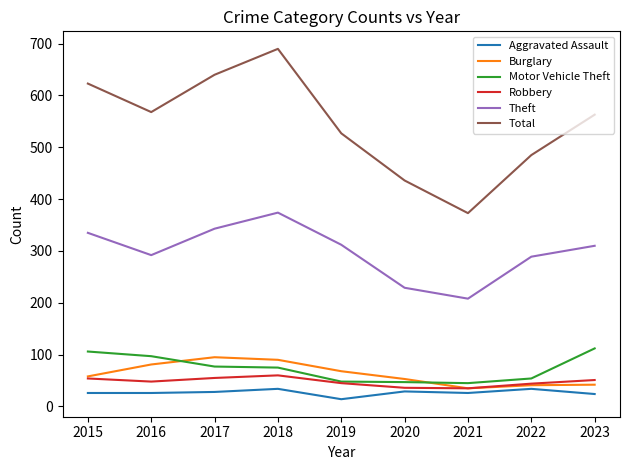

At which label does Total first exceed 563?

2015